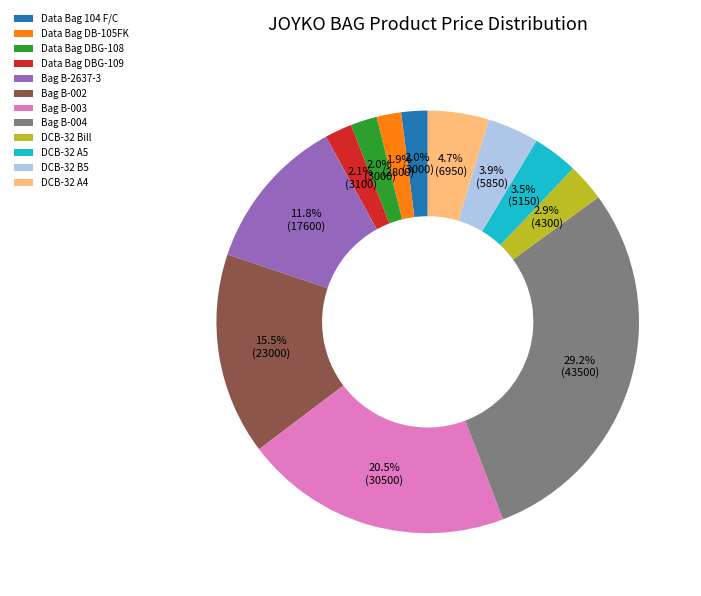

Does DCB-32 Bill account for over 50% of the chart?

No